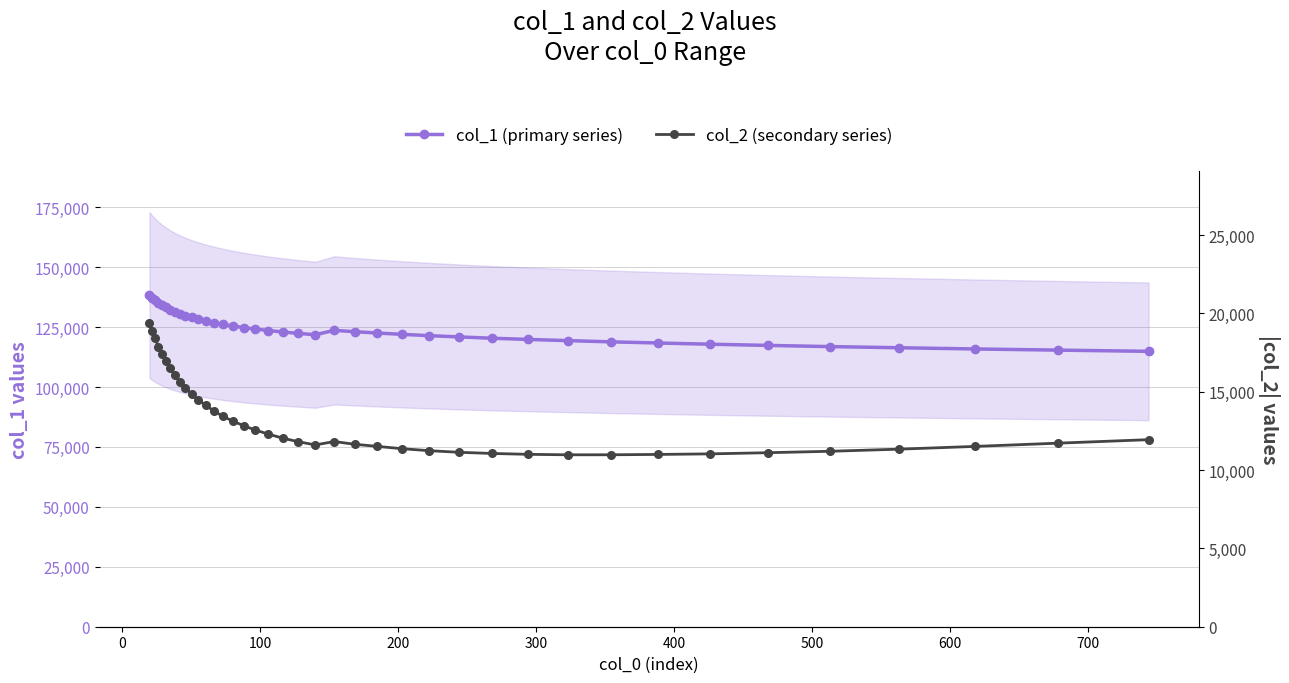

What is the minimum value shown in the chart?

10975.2